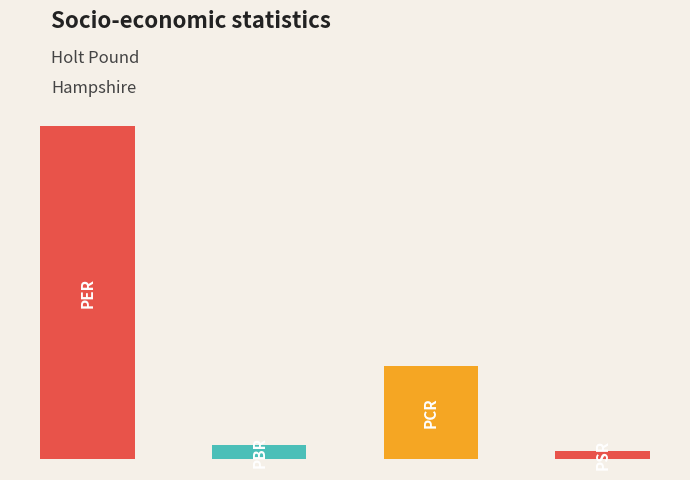

What is the value of the 1st bar from the left?

16.6